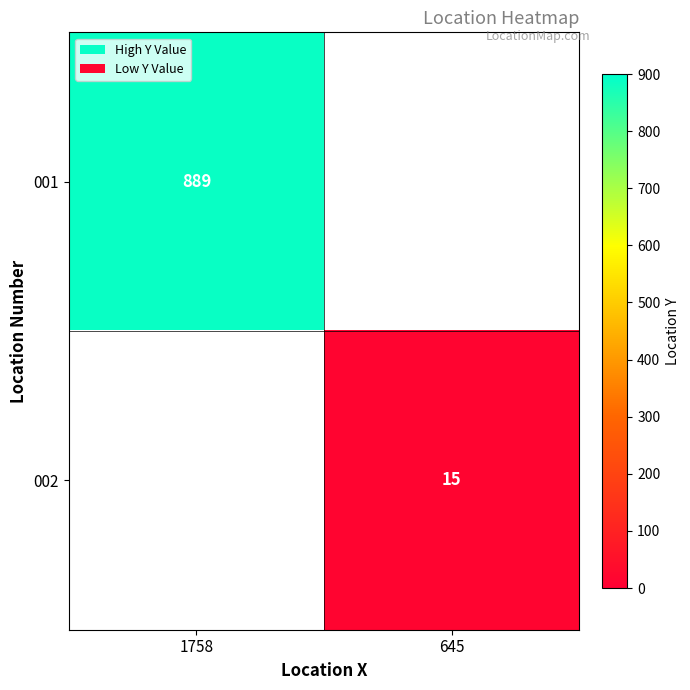

True or false: 002 has a value of 15 at 645.

True